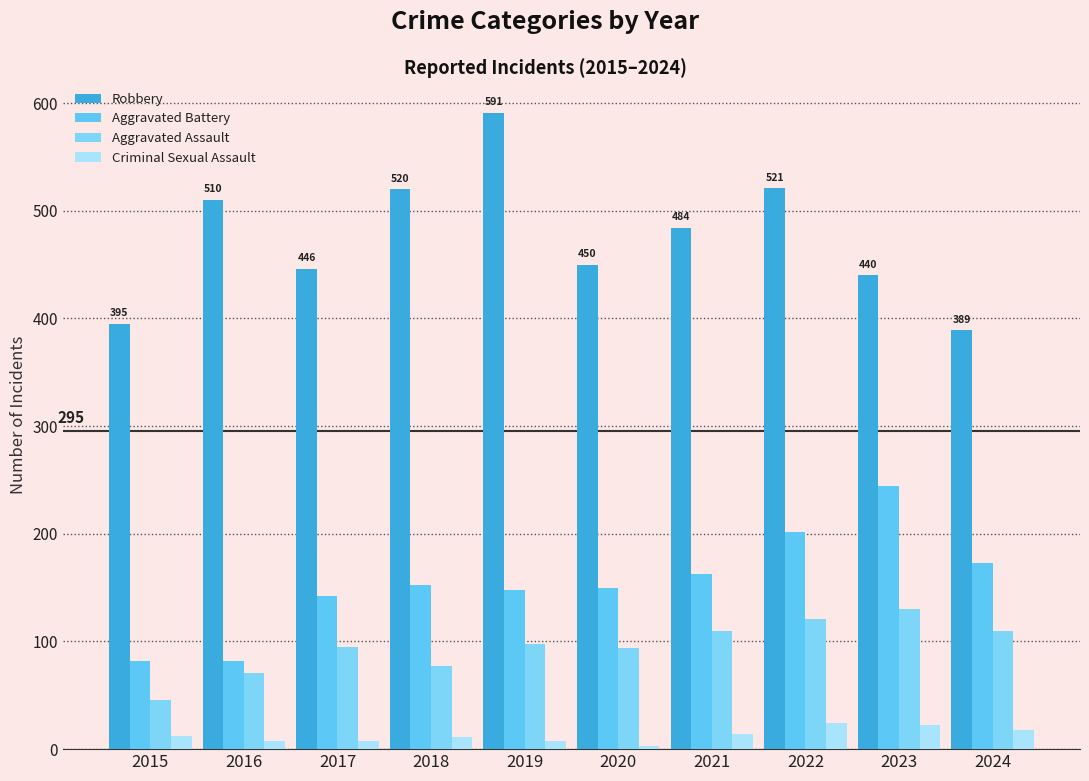

What is the average value of the Aggravated Assault series?

95